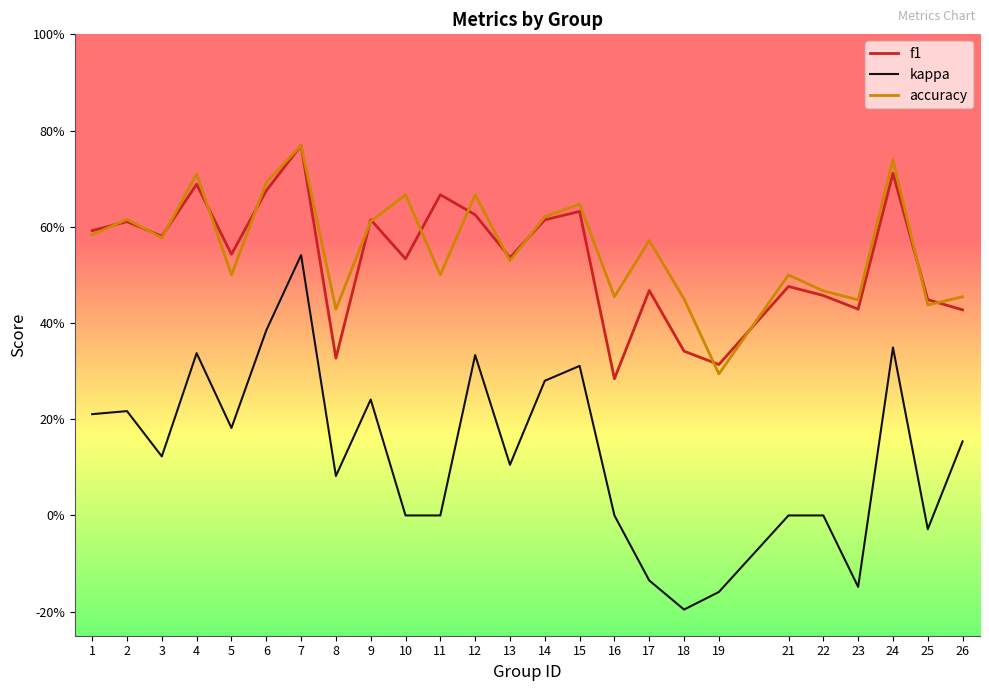

What are all the series names shown in the legend?

f1, kappa, accuracy